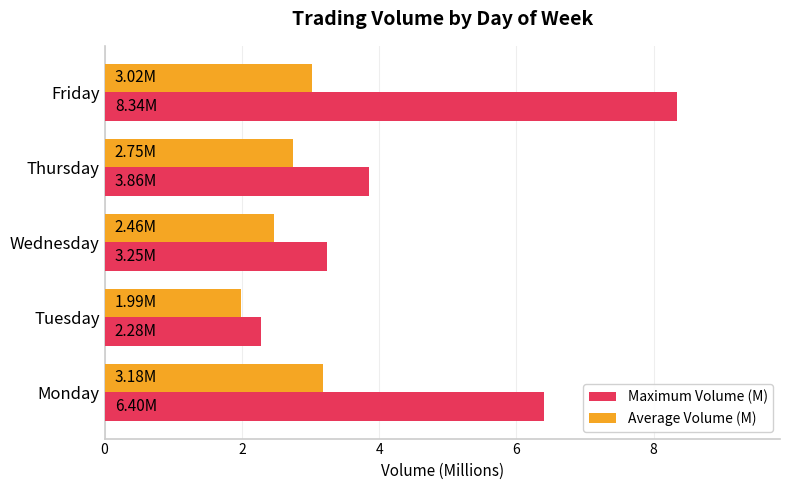

What is the sum of all Maximum Volume (M) values?

24.1